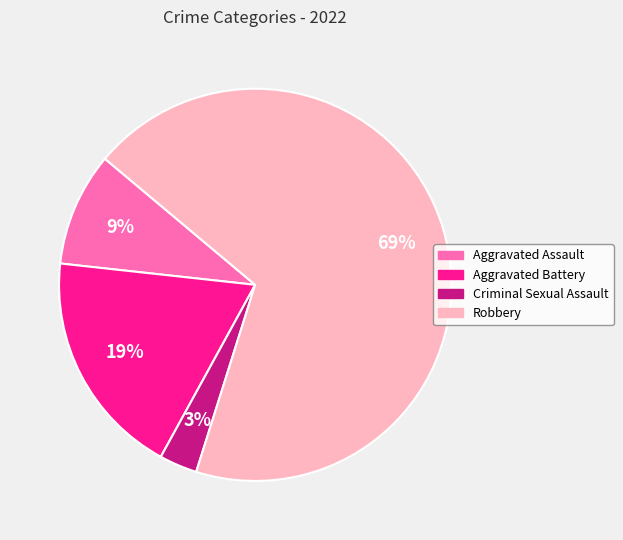

To the nearest percent, what is the difference between the largest and smallest slice percentages?

66%